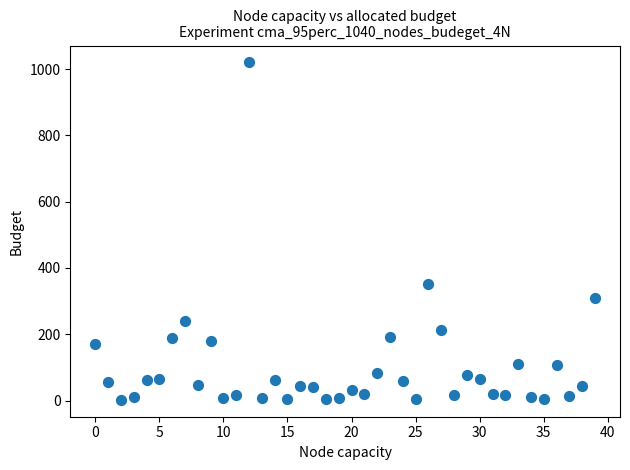

What Y value in the scatter plot is closest to 511?

350.8